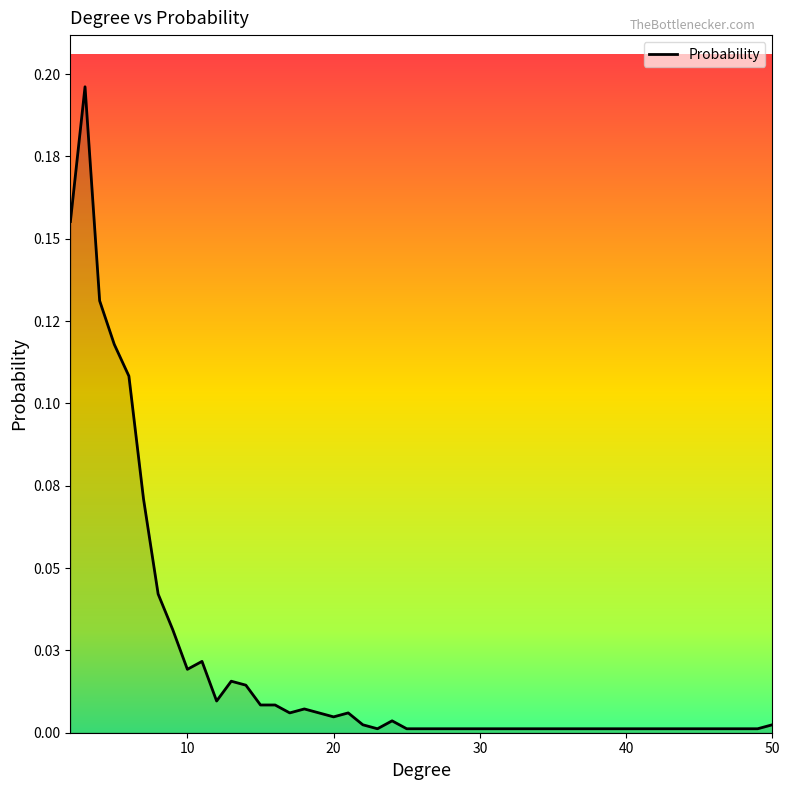

Does the chart display data point markers on the line(s)?

No